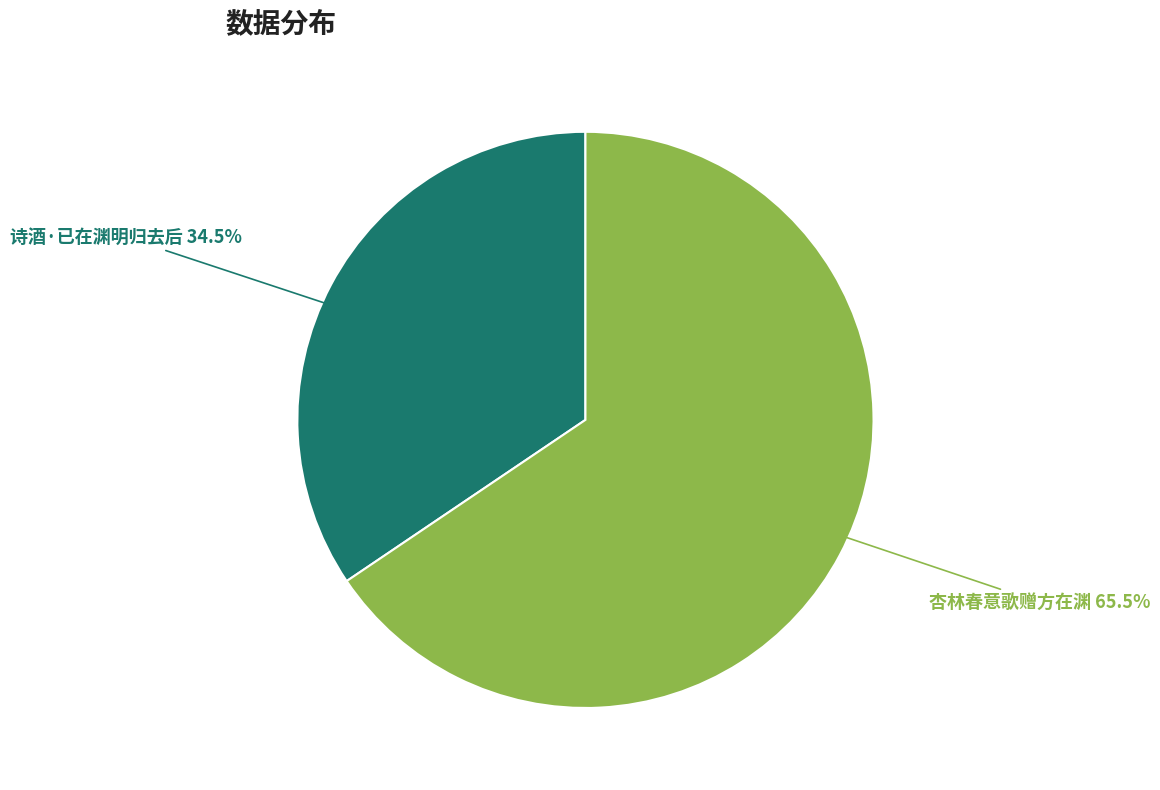

Is there any slice that represents more than half of the pie?

Yes